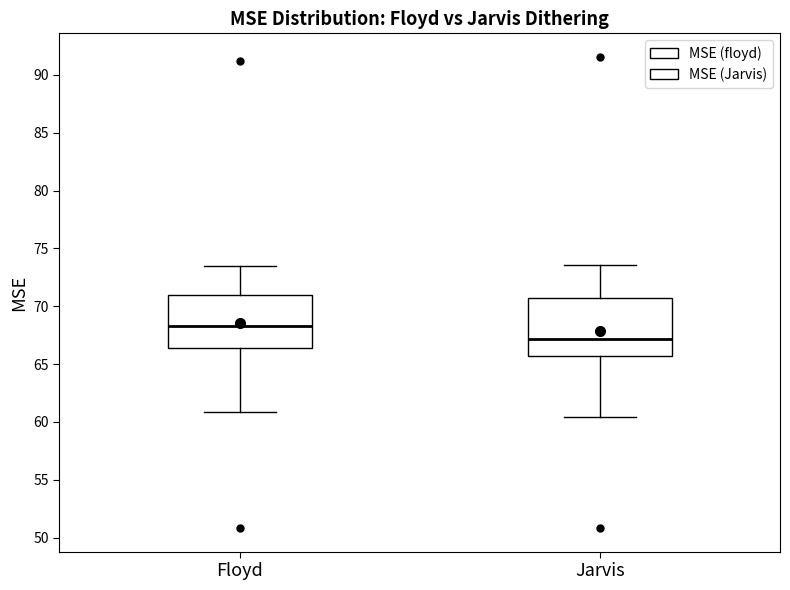

Where does the median line of the box for Jarvis sit on the y-axis? The values are not printed on the chart, so give them approximately, as read against the axis.

67.0